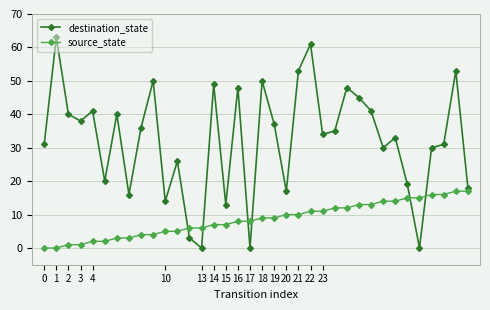

True or false: source_state and destination_state intersect in this chart.

True